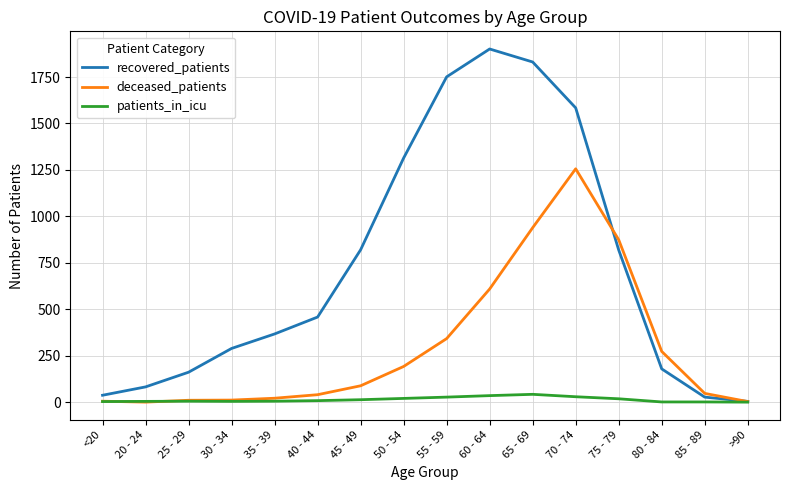

At how many categories does at least one series exceed 1676?

3